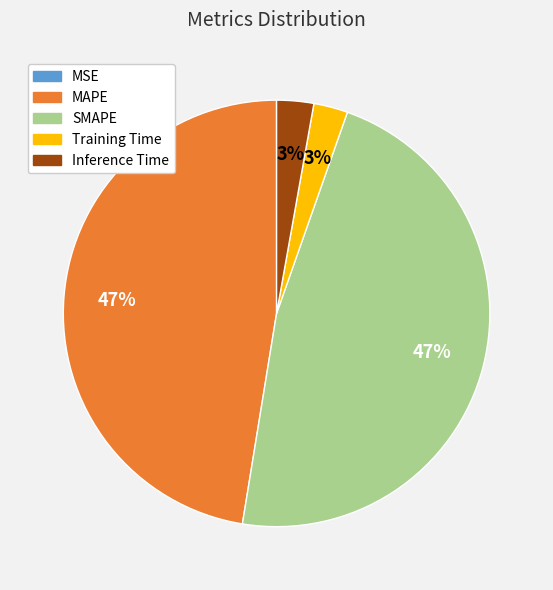

True or false: Inference Time accounts for 3% of the total.

True